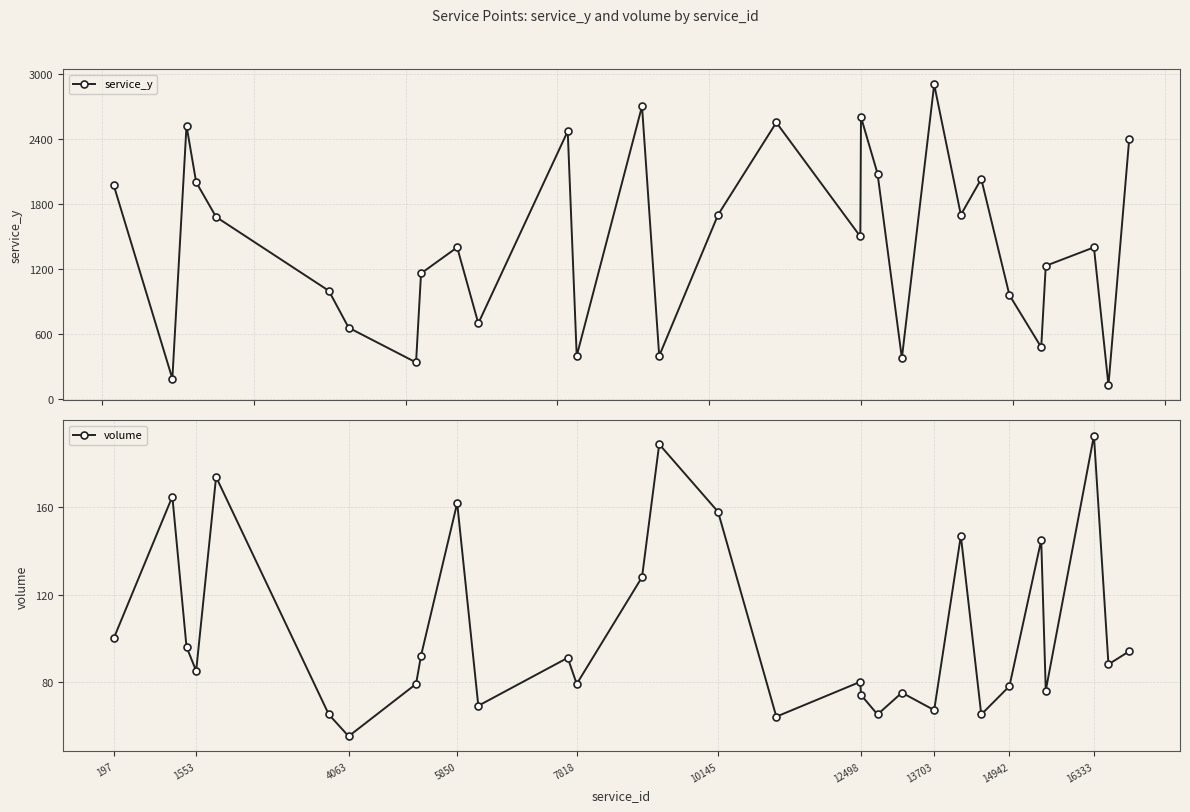

What are all the series names shown in the legend?

service_y, volume